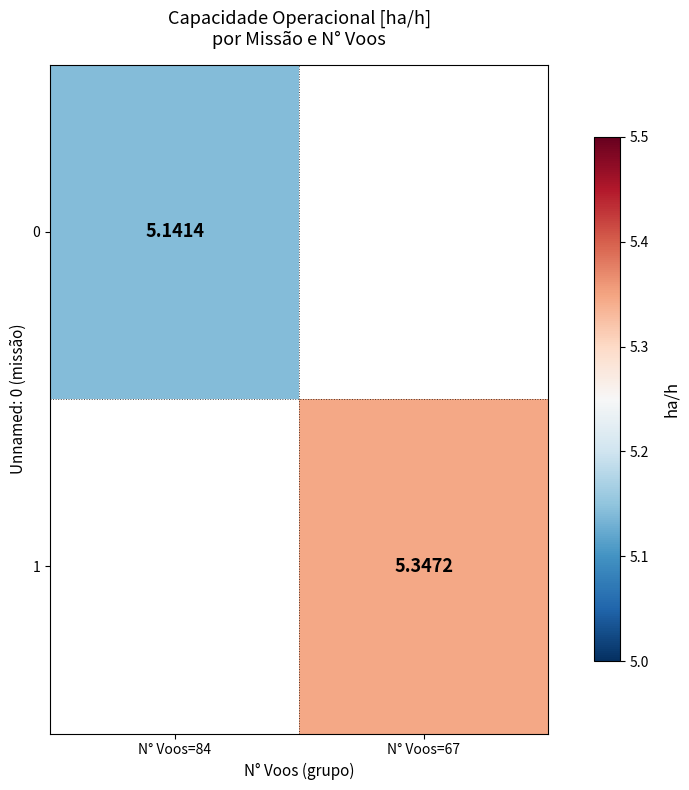

What is the highest value of the 0 series?

5.1